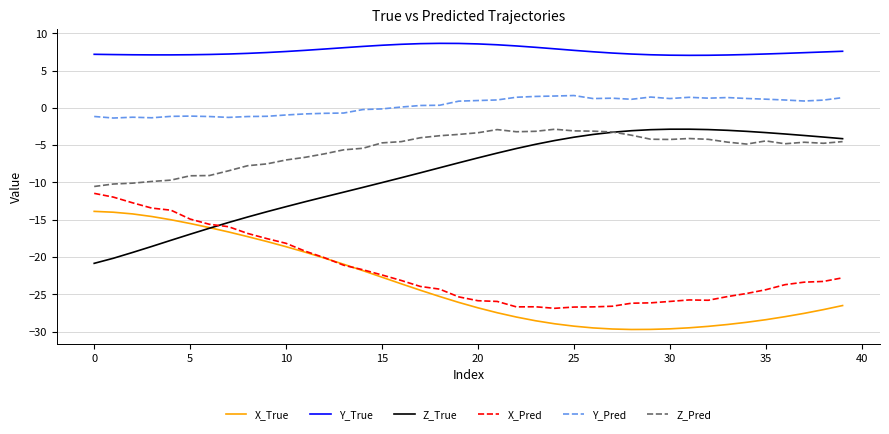

Which series has the largest total across all categories?

Y_True